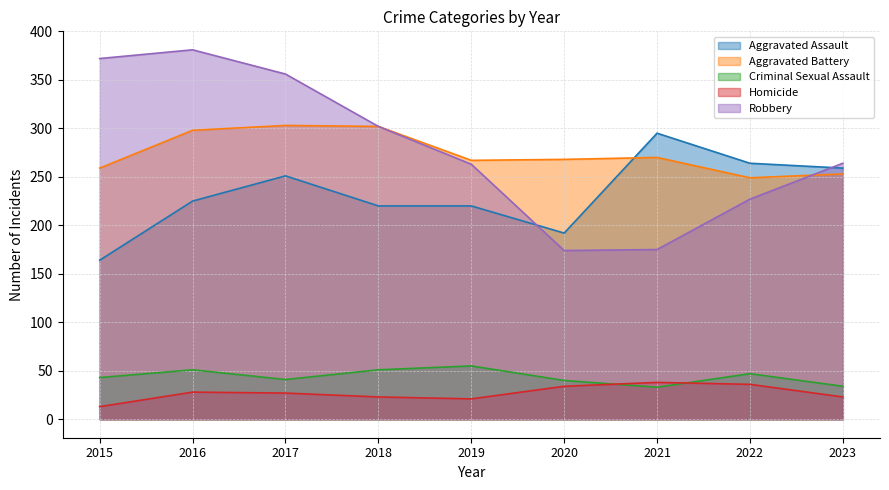

Which series ends up on top after the final intersection of Aggravated Assault and Aggravated Battery?

Aggravated Assault